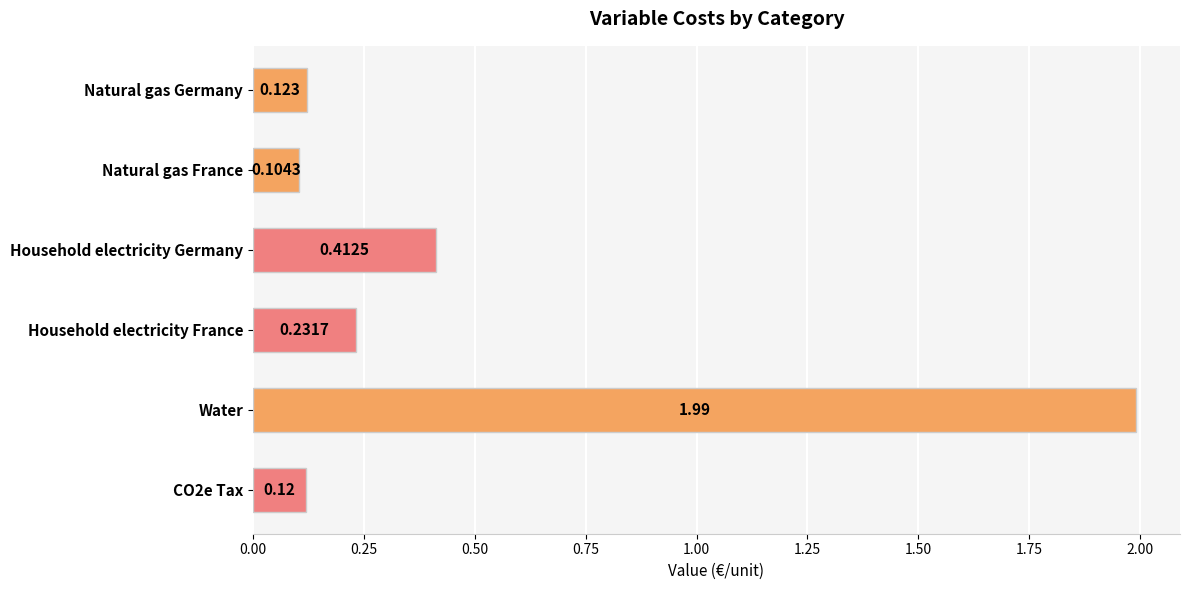

Where is the data nearest to the value 1?

Household electricity Germany